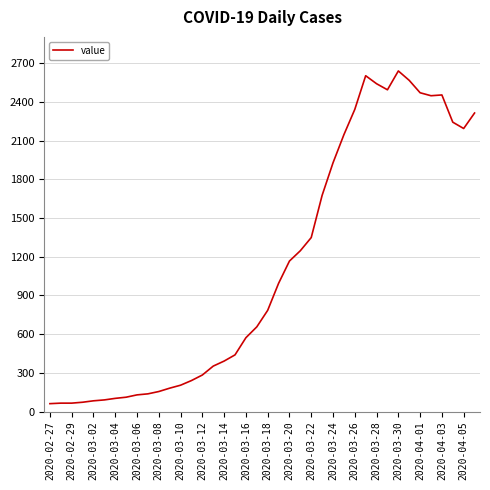

What is the difference between the maximum and minimum values?

2578